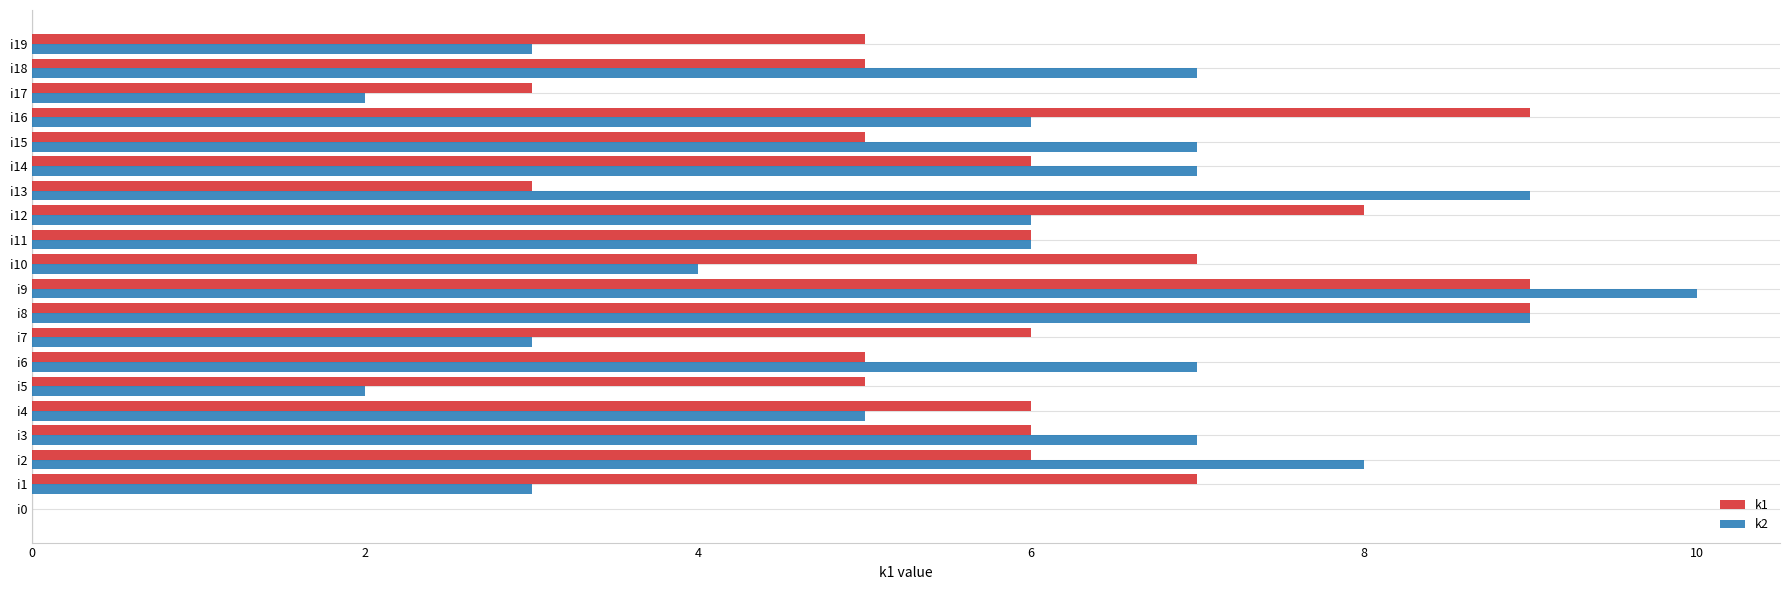

Which series changed the most between i4 and i6?

k2